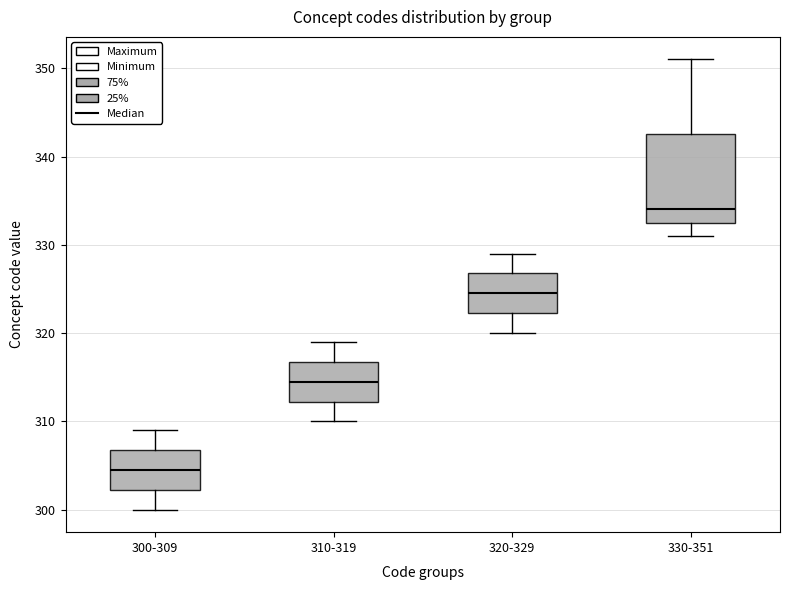

Which box's median line is the highest?

330-351